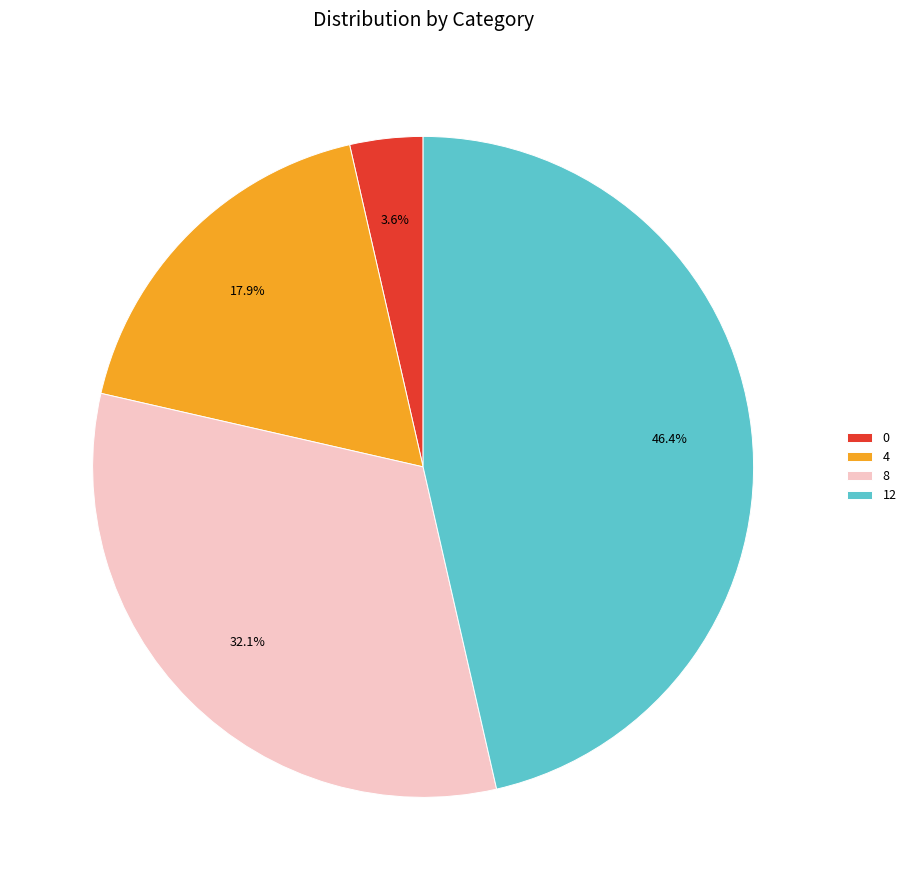

Does 4 represent more than half of the total?

No